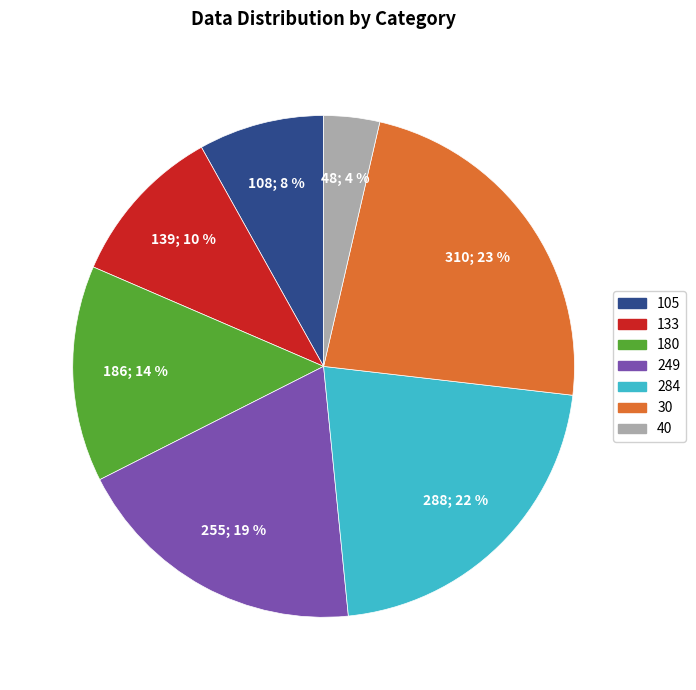

To the nearest percent, what is the average slice percentage?

14%